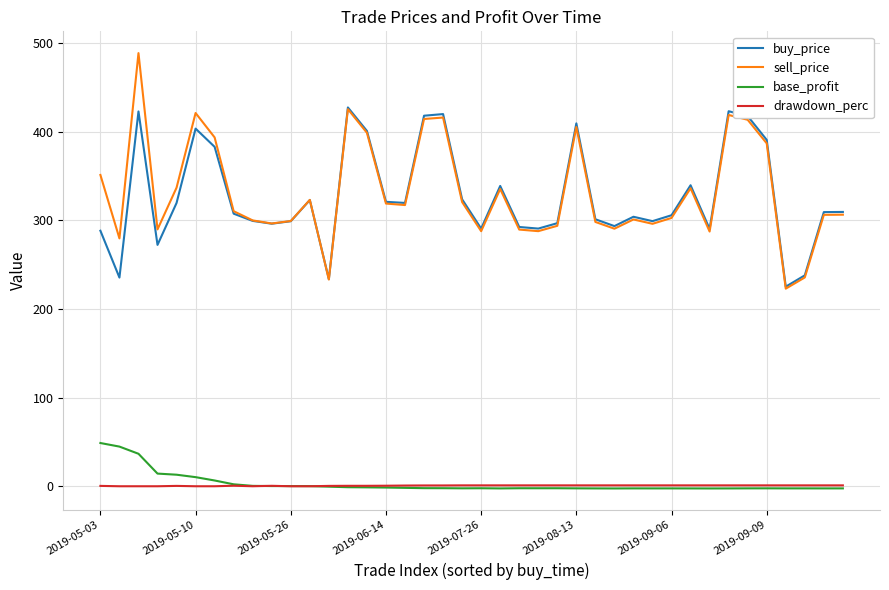

What is the maximum value shown in the chart?

488.6